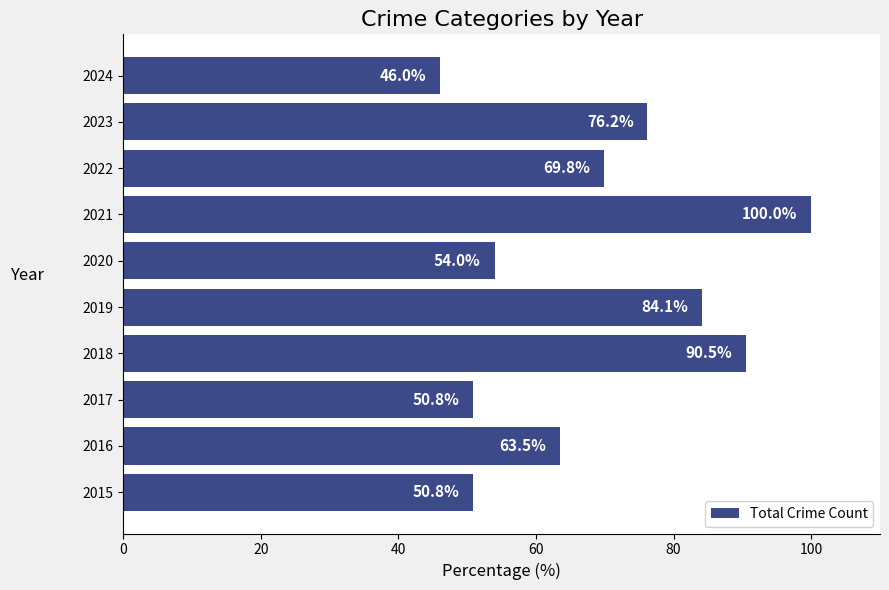

The chart shows a value of 84.1 at 2019. True or false?

True